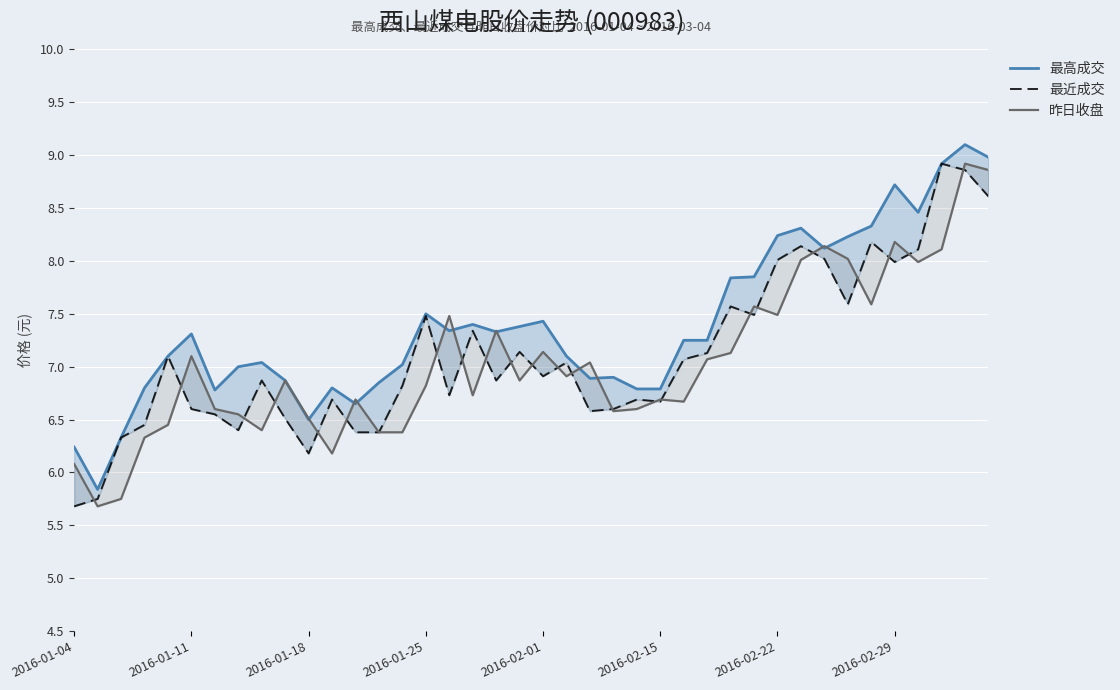

How many distinct data groups are displayed?

3